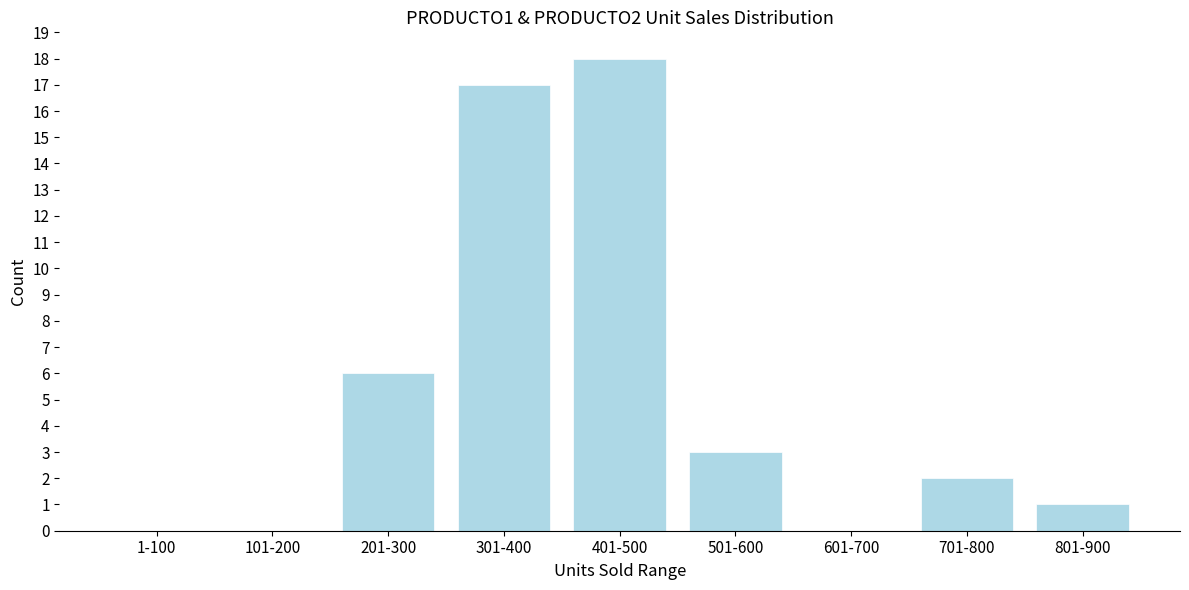

Reading left to right, transcribe all the data shown in this chart.

1-100=0	101-200=0	201-300=6	301-400=17	401-500=18	501-600=3	601-700=0	701-800=2	801-900=1